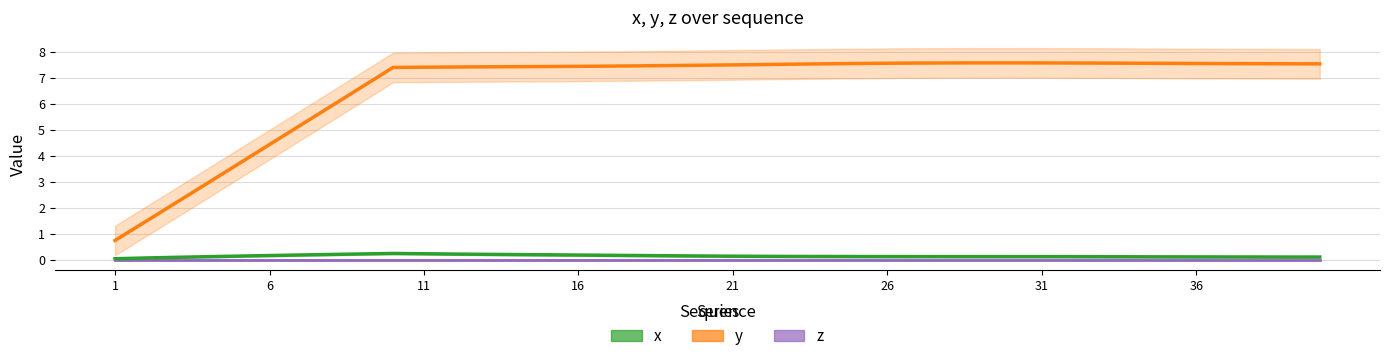

How many distinct data groups are displayed?

3